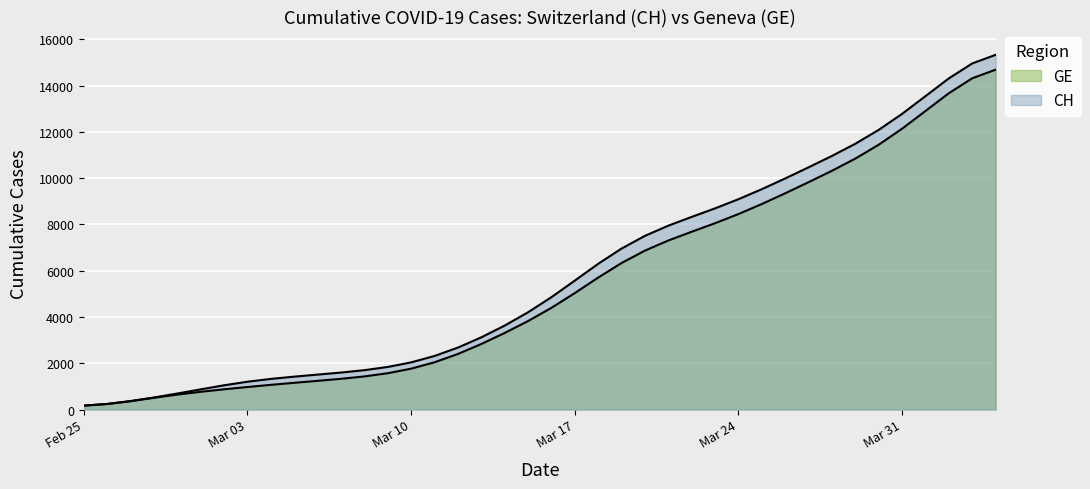

True or false: GE has more than 2 points higher than both neighbors.

False